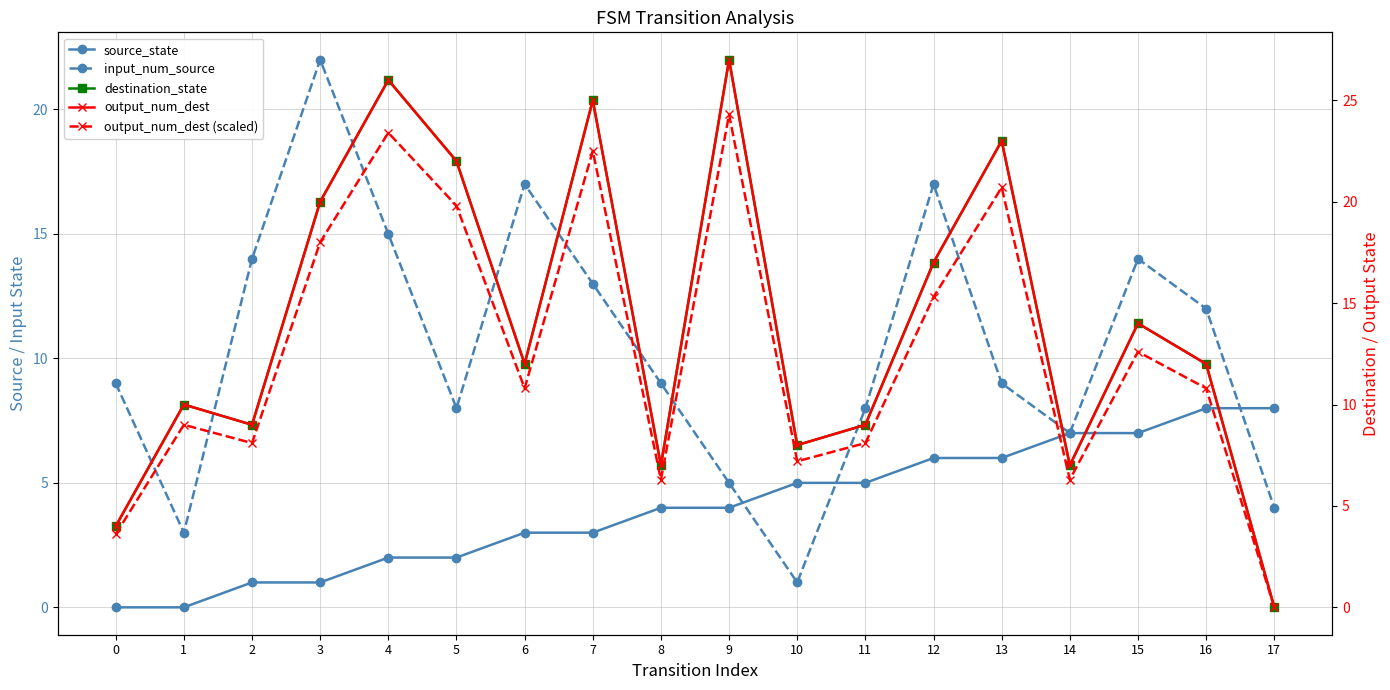

At which category does input_num_source reach its first local peak?

3